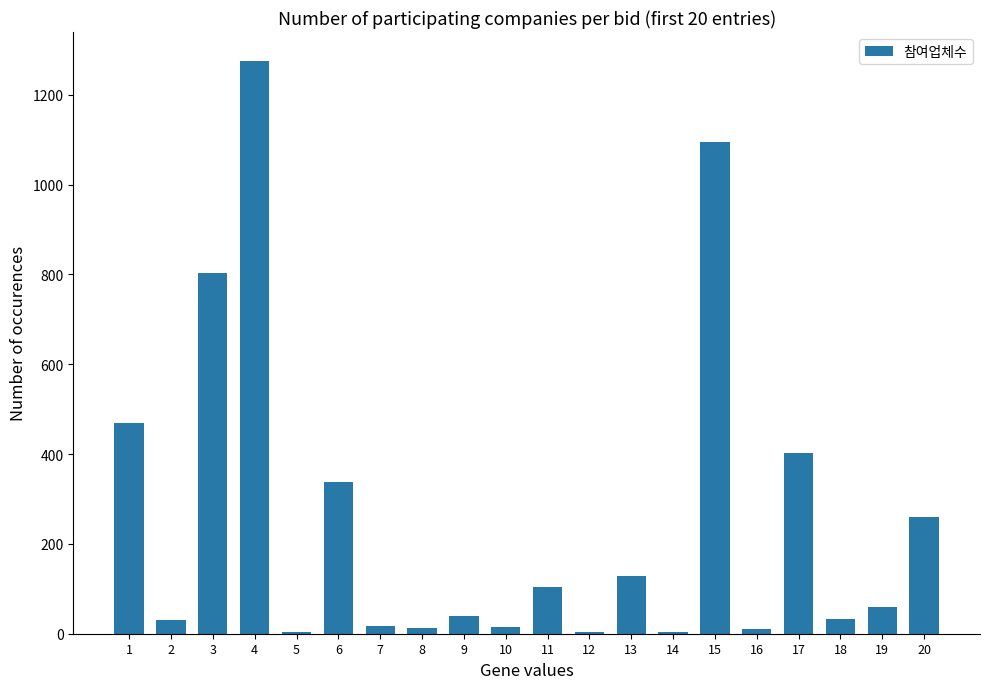

What is the ratio of the value at 2 to the value at 19?

0.5